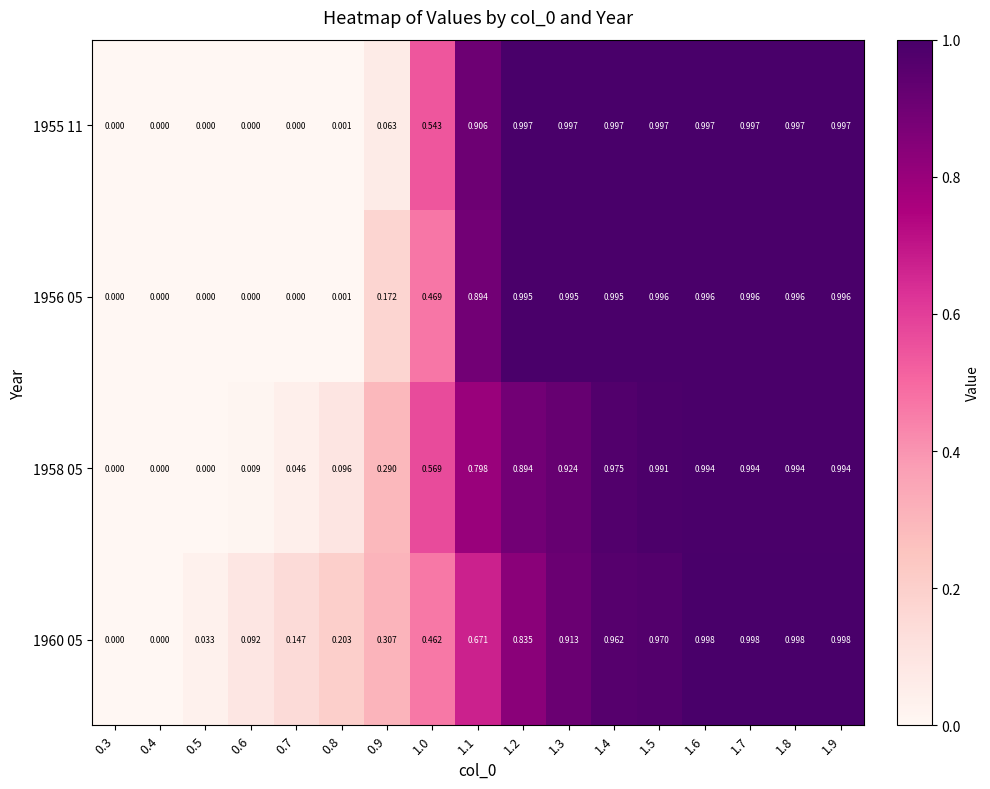

At 1.5, list the series in order from smallest to largest.

1960 05, 1958 05, 1956 05, 1955 11